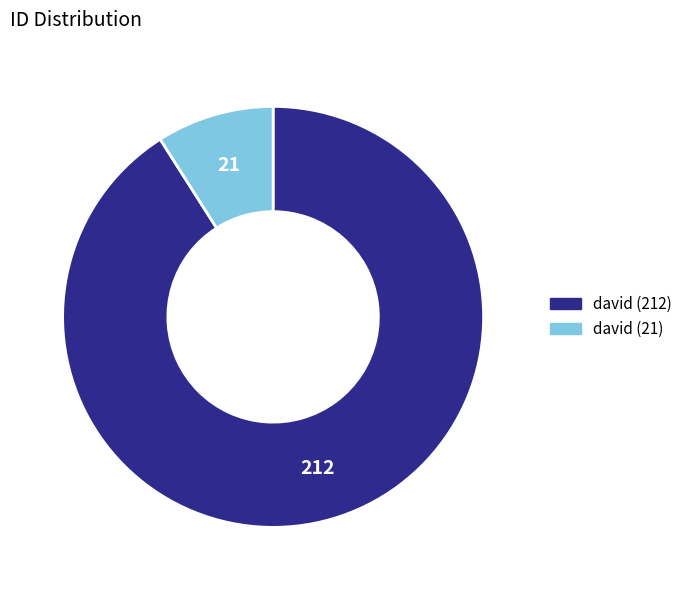

Combined, do david (21) and david (212) account for over 50%?

Yes